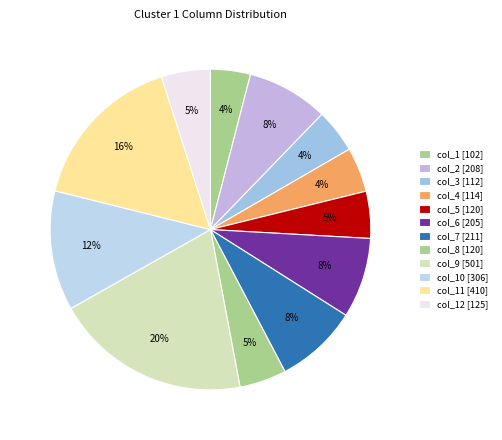

How many slices are in this pie chart?

12